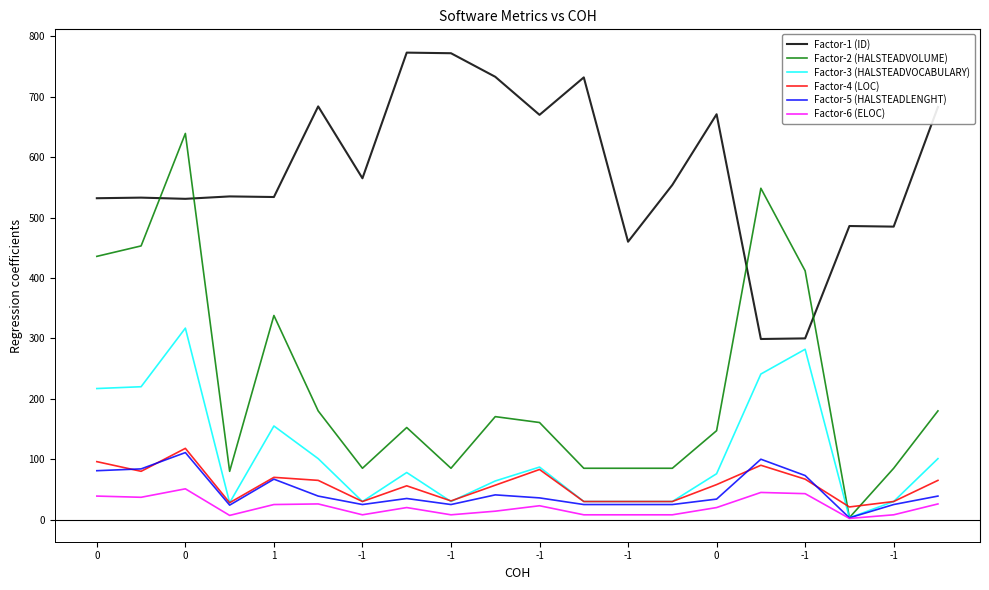

What is the maximum value for Factor-6 (ELOC)?

51.0